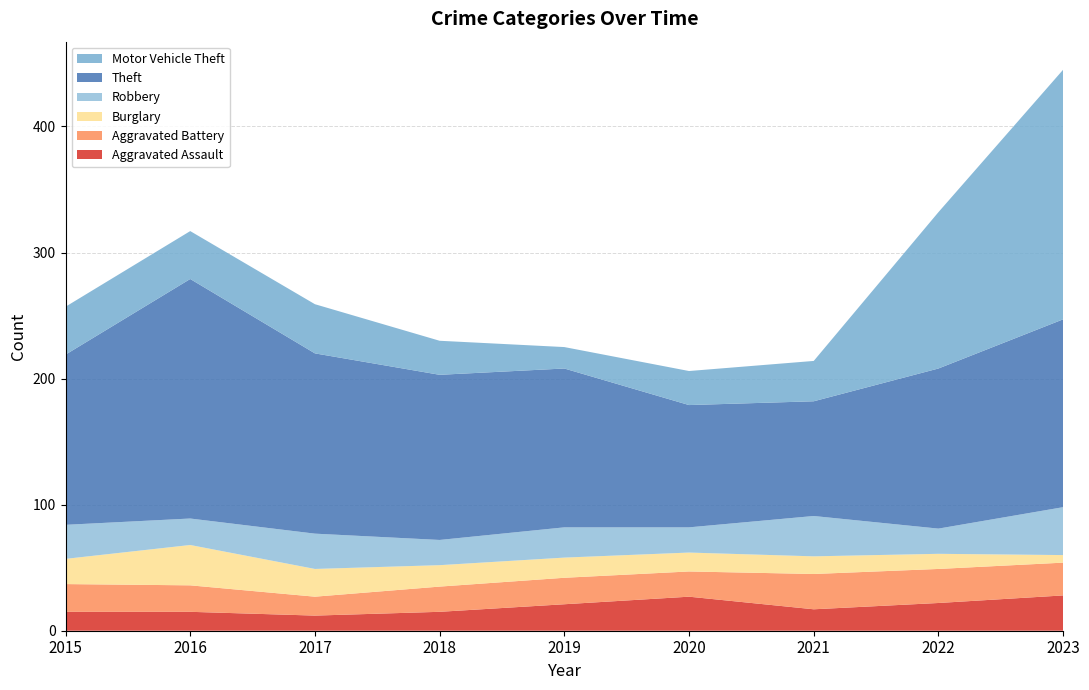

Reading left to right, list all the values displayed in this chart.

Aggravated Assault: 15	15	12	15	21	27	17	22	28
Aggravated Battery: 22	21	15	20	21	20	28	27	26
Burglary: 20	32	22	17	16	15	14	12	6
Robbery: 27	21	28	20	24	20	32	20	38
Theft: 135	190	143	131	126	97	91	127	149
Motor Vehicle Theft: 38	38	39	27	17	27	32	124	198